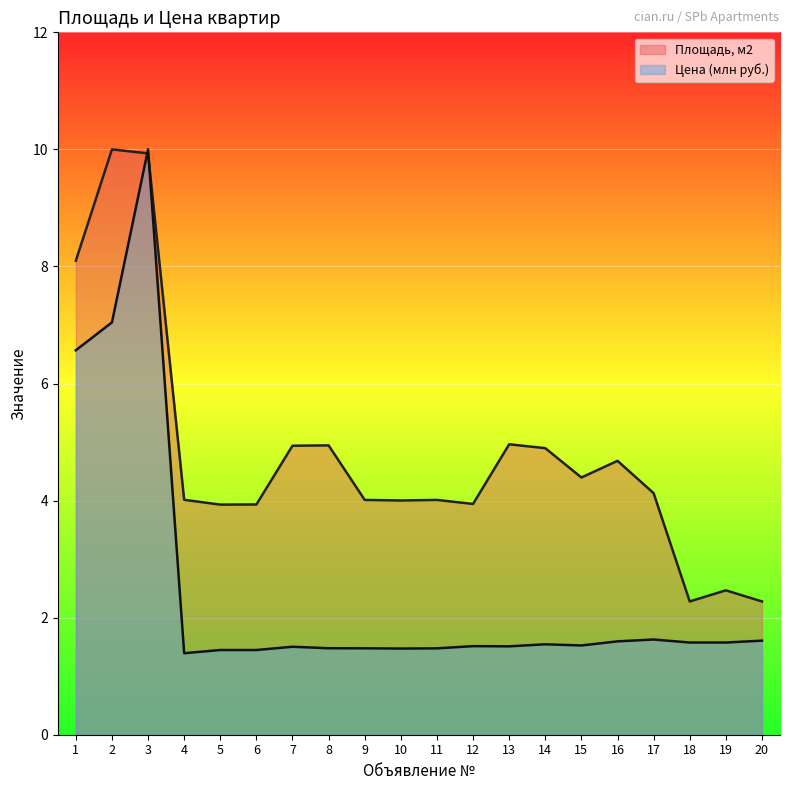

What is the maximum value for Цена (млн руб.)?

10.0